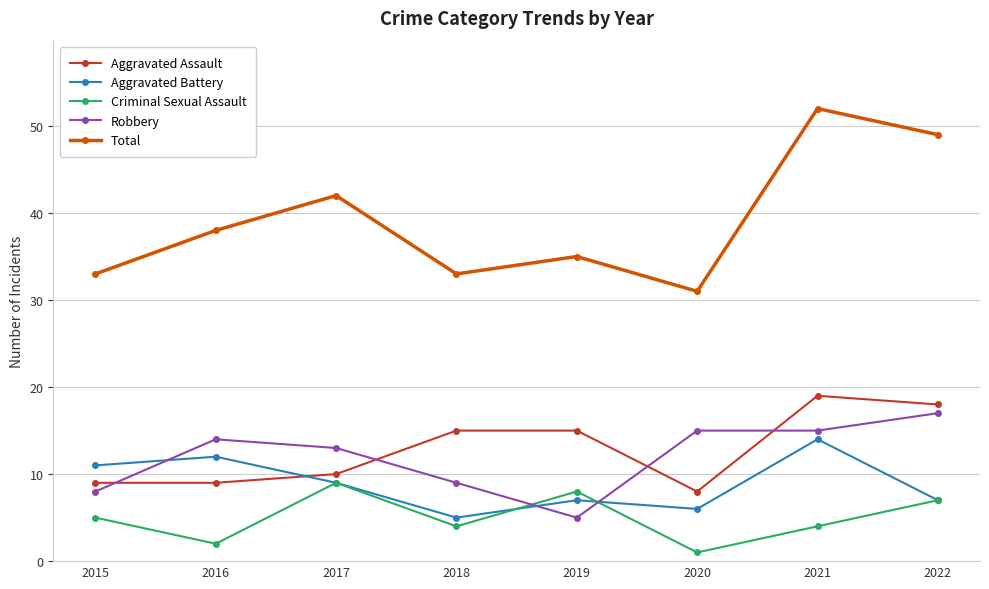

Reading right to left, list all the values displayed in this chart.

Aggravated Assault: 2022=18	2021=19	2020=8	2019=15	2018=15	2017=10	2016=9	2015=9
Aggravated Battery: 2022=7	2021=14	2020=6	2019=7	2018=5	2017=9	2016=12	2015=11
Criminal Sexual Assault: 2022=7	2021=4	2020=1	2019=8	2018=4	2017=9	2016=2	2015=5
Robbery: 2022=17	2021=15	2020=15	2019=5	2018=9	2017=13	2016=14	2015=8
Total: 2022=49	2021=52	2020=31	2019=35	2018=33	2017=42	2016=38	2015=33